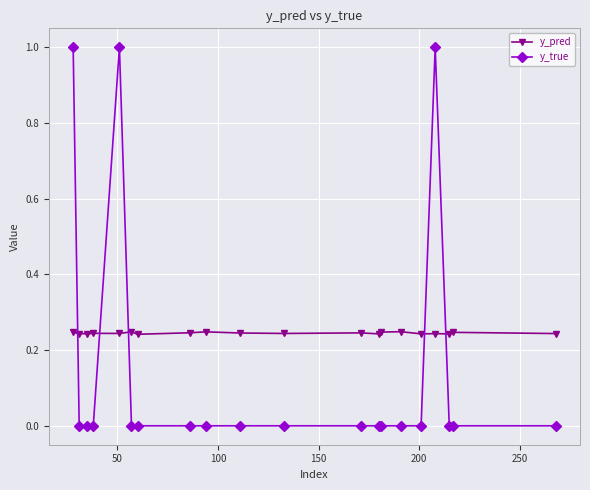

True or false: y_pred and y_true intersect in this chart.

True